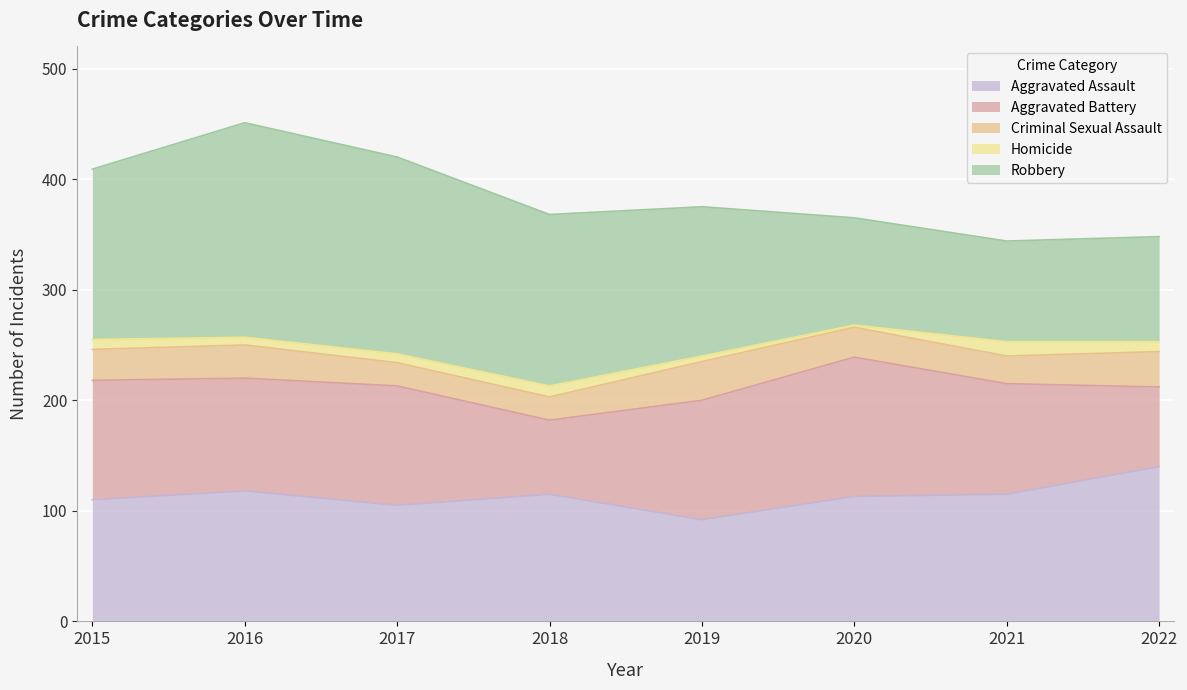

What is the difference between the Criminal Sexual Assault values at 2020 and 2021?

2